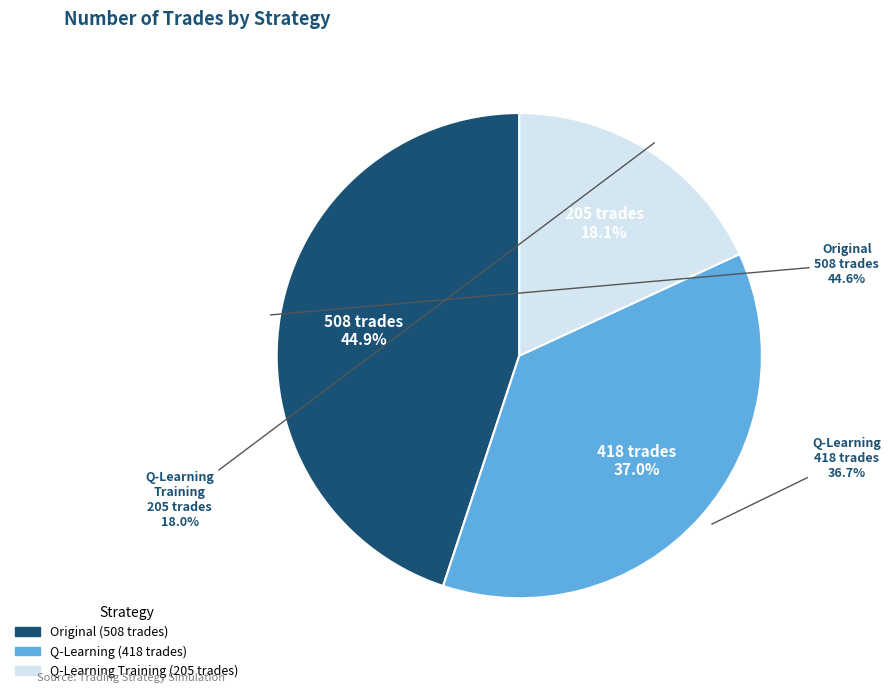

What is the smallest slice in the pie chart?

Q-Learning Training (205 trades)